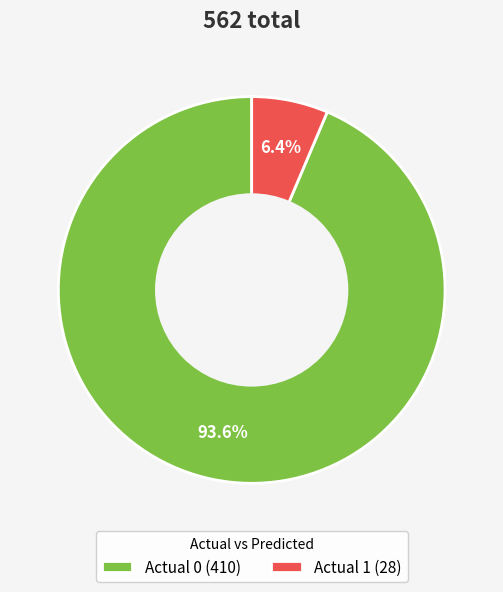

To the nearest percent, what is the combined percentage of Actual 1 and Actual 0?

100%